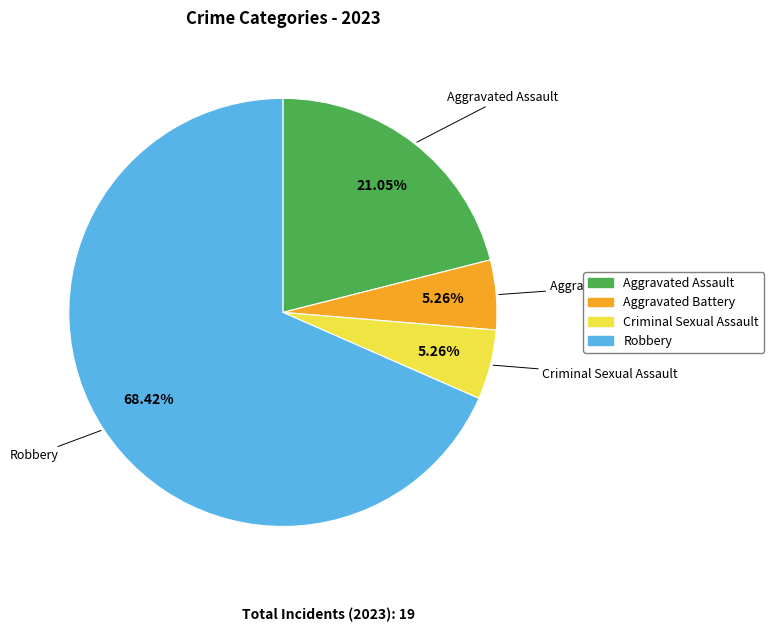

What is the ratio of the value at Aggravated Battery to the value at Robbery?

0.1